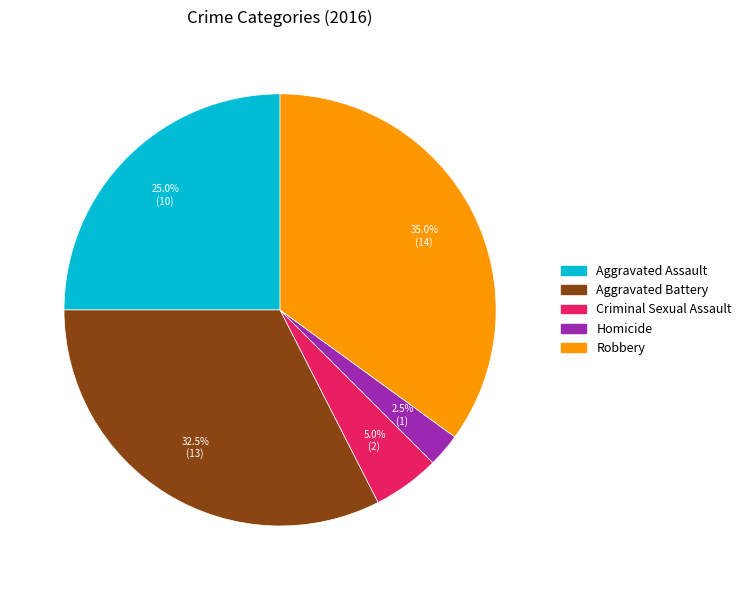

Is there a majority slice in this chart?

No